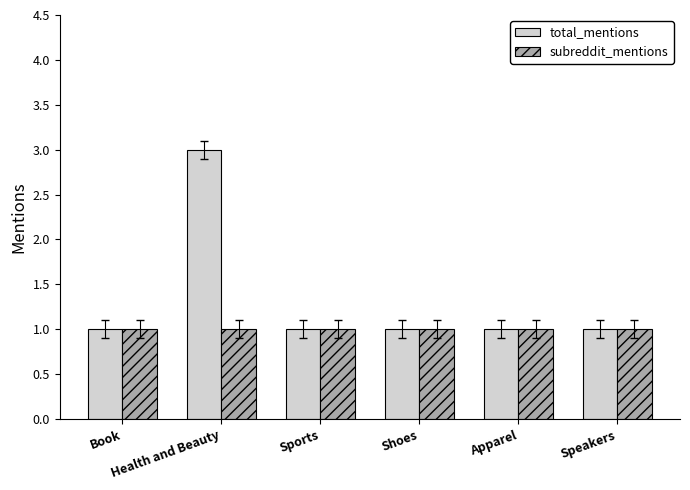

What is the sum of the total_mentions values at Speakers and Book?

2